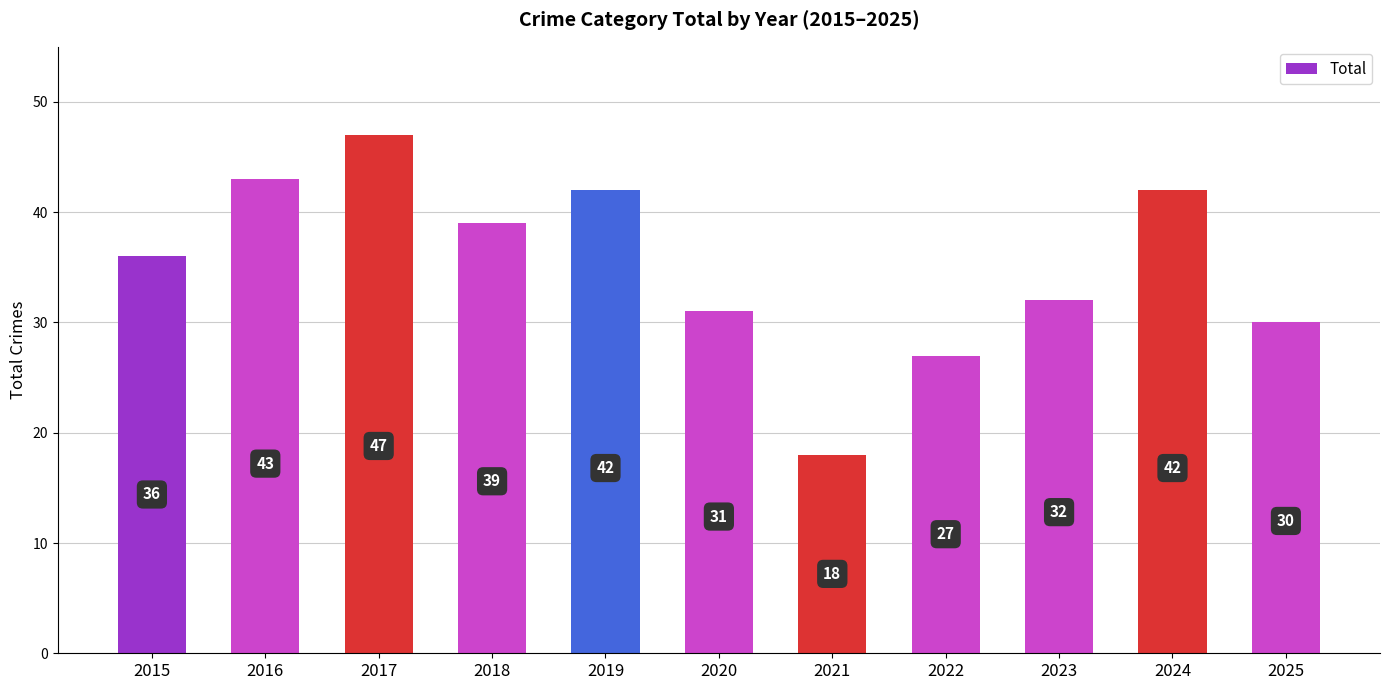

What is the difference between the maximum and minimum values?

29